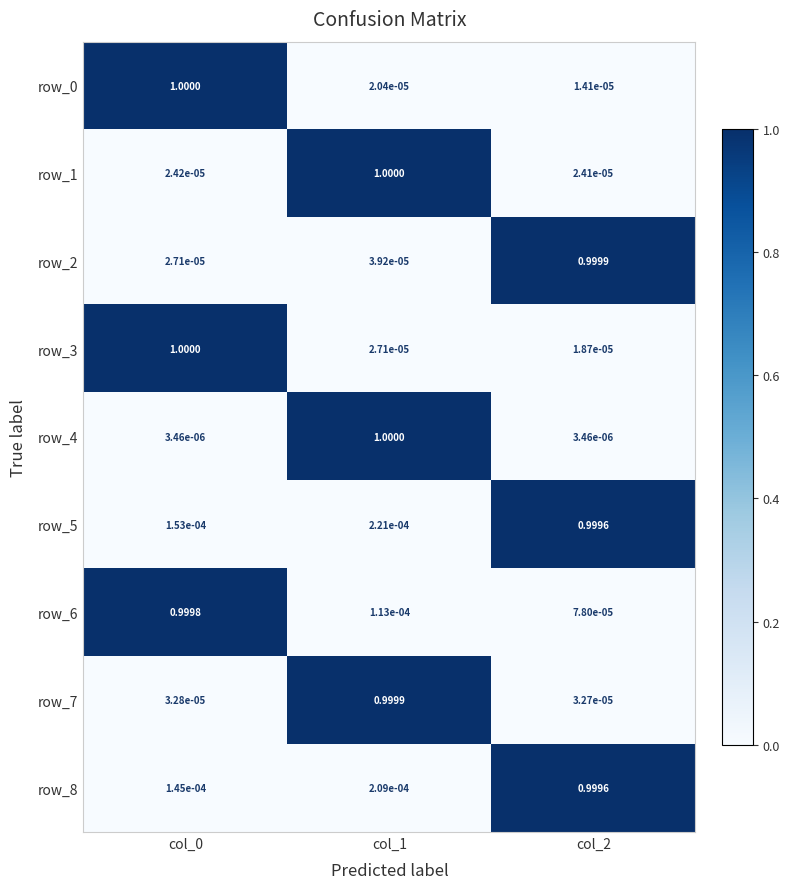

Is the value of row_7 at col_1 greater than the value of row_5 at col_1?

Yes